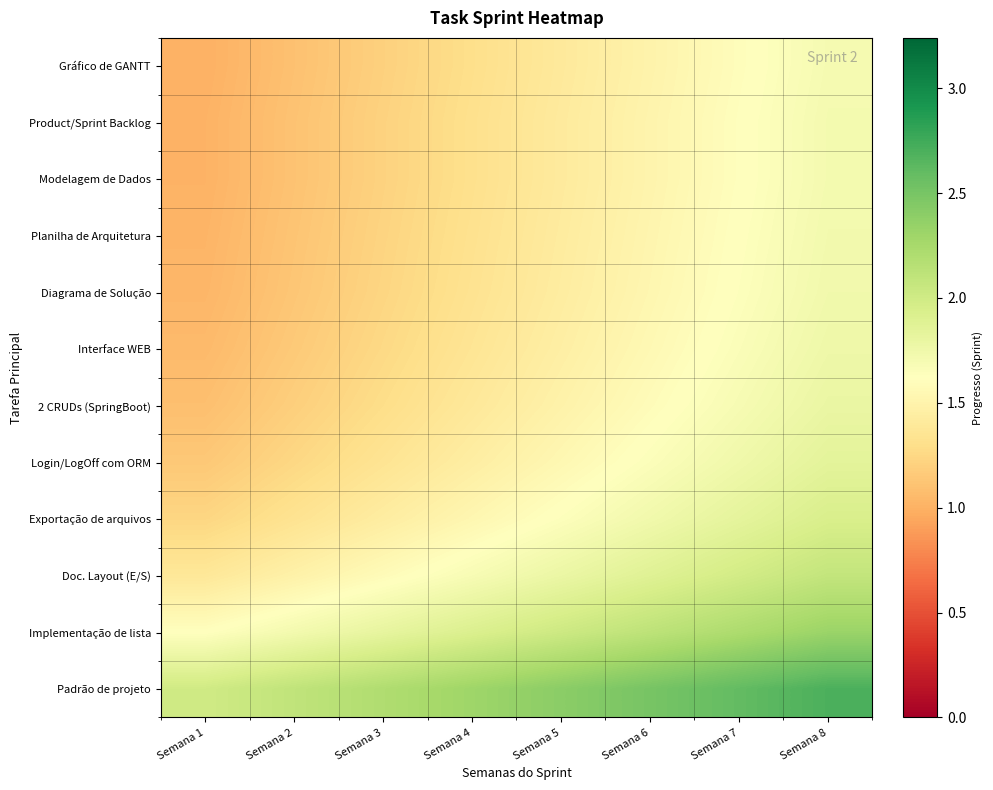

What is the maximum value shown in the chart?

2.7